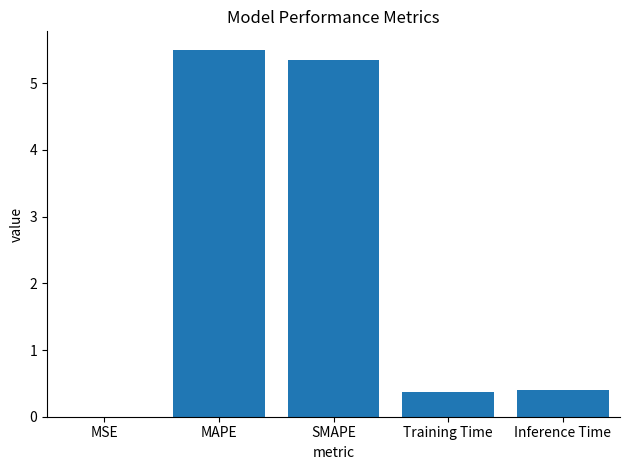

Are the bars horizontal?

No